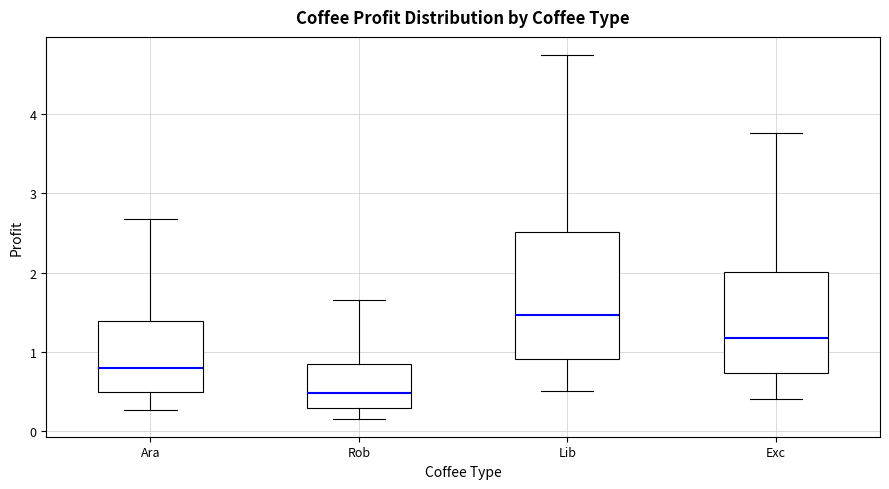

Reading left to right, read every box against the y-axis: the position of its median line, the range the box covers, and the ends of its whiskers. The values are not printed on the chart, so give them approximately, as read against the axis.

Ara: median 0.8, box 0.5 to 1.4, whiskers 0.3 to 2.7
Rob: median 0.5, box 0.3 to 0.8, whiskers 0.2 to 1.6
Lib: median 1.5, box 0.9 to 2.5, whiskers 0.5 to 4.7
Exc: median 1.2, box 0.7 to 2.0, whiskers 0.4 to 3.8